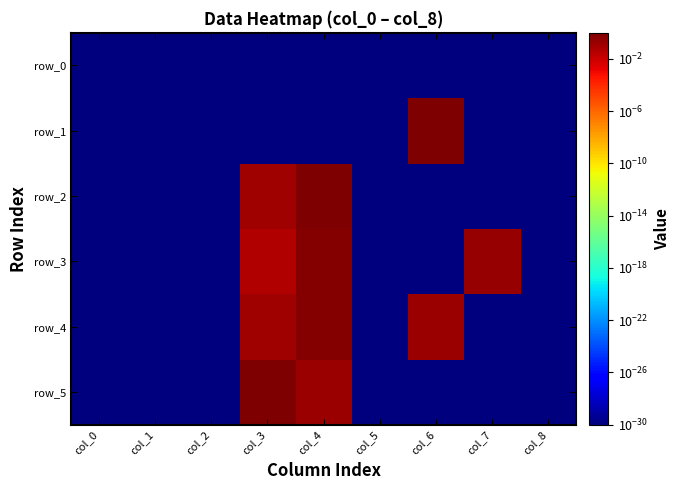

Reading right to left, transcribe all the data shown in this chart.

row_0: col_8=0.0	col_7=0.0	col_6=0.0	col_5=0.0	col_4=0.0	col_3=0.0	col_2=0.0	col_1=0.0	col_0=0.0
row_1: col_8=0.0	col_7=0.0	col_6=1.0	col_5=0.0	col_4=0.0	col_3=0.0	col_2=0.0	col_1=0.0	col_0=0.0
row_2: col_8=0.0	col_7=0.0	col_6=0.0	col_5=0.0	col_4=0.9	col_3=0.1	col_2=0.0	col_1=0.0	col_0=0.0
row_3: col_8=0.0	col_7=0.2	col_6=0.0	col_5=0.0	col_4=0.7	col_3=0.0	col_2=0.0	col_1=0.0	col_0=0.0
row_4: col_8=0.0	col_7=0.0	col_6=0.2	col_5=0.0	col_4=0.7	col_3=0.1	col_2=0.0	col_1=0.0	col_0=0.0
row_5: col_8=0.0	col_7=0.0	col_6=0.0	col_5=0.0	col_4=0.2	col_3=0.8	col_2=0.0	col_1=0.0	col_0=0.0